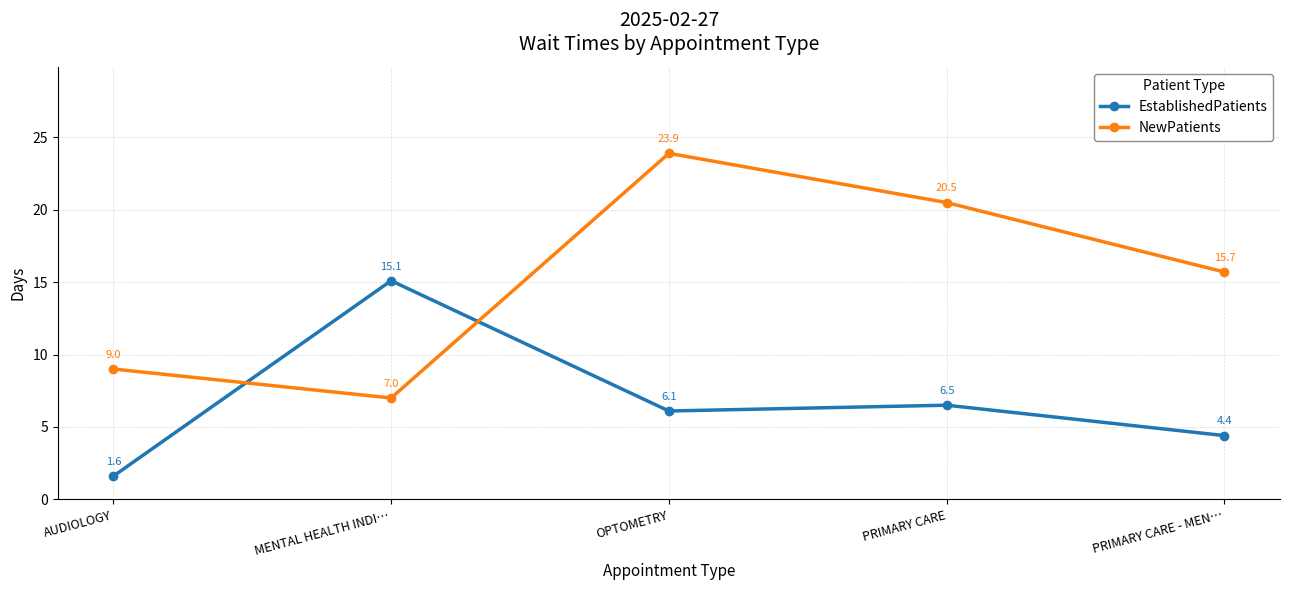

True or false: EstablishedPatients and NewPatients cross at least once.

True